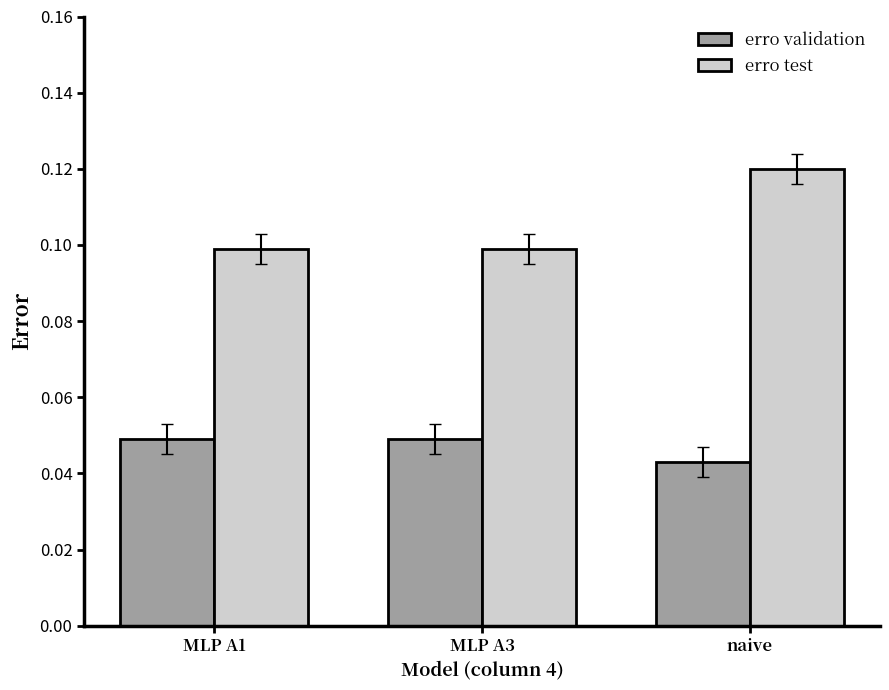

Rank the series by their average value, from lowest to highest.

erro validation, erro test